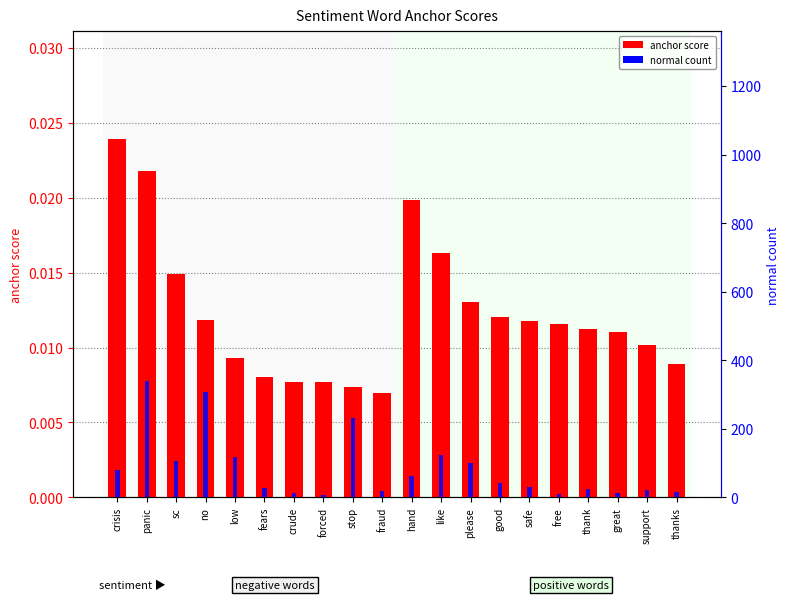

What is the difference between the normal count values at sc and great?

94.0